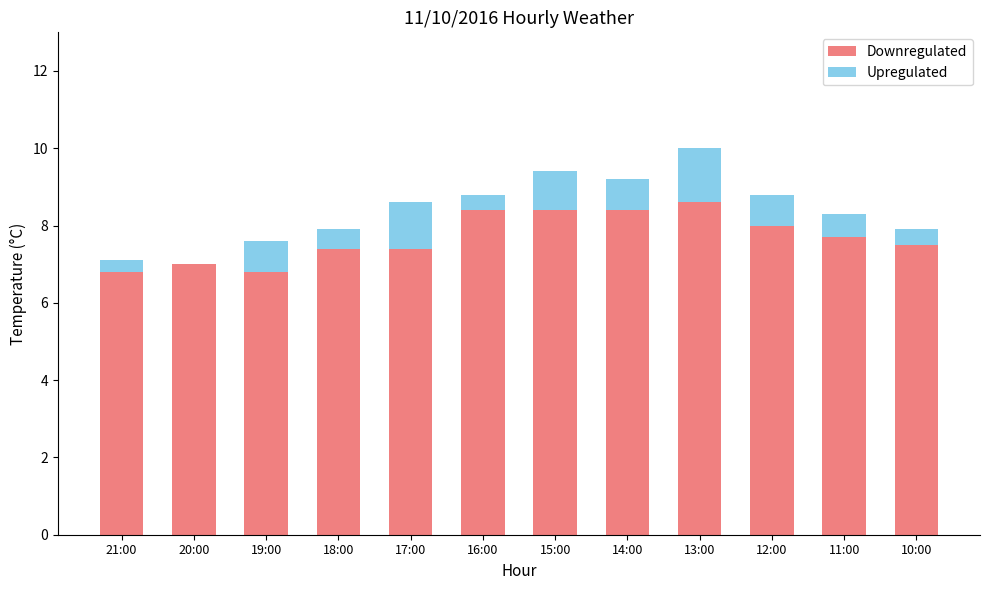

True or false: Downregulated has a value of 15.0 at 15:00.

False